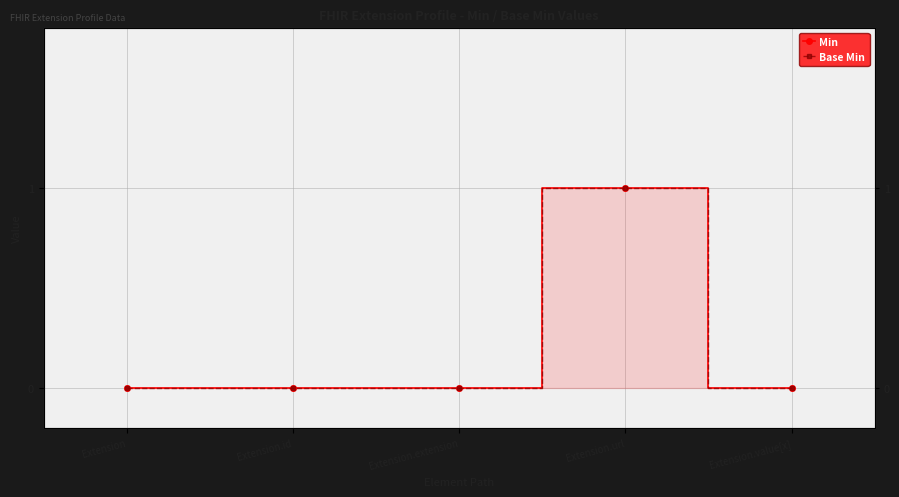

Reading left to right, transcribe all the data shown in this chart.

Min: 0	0	0	1	0
Base Min: 0	0	0	1	0